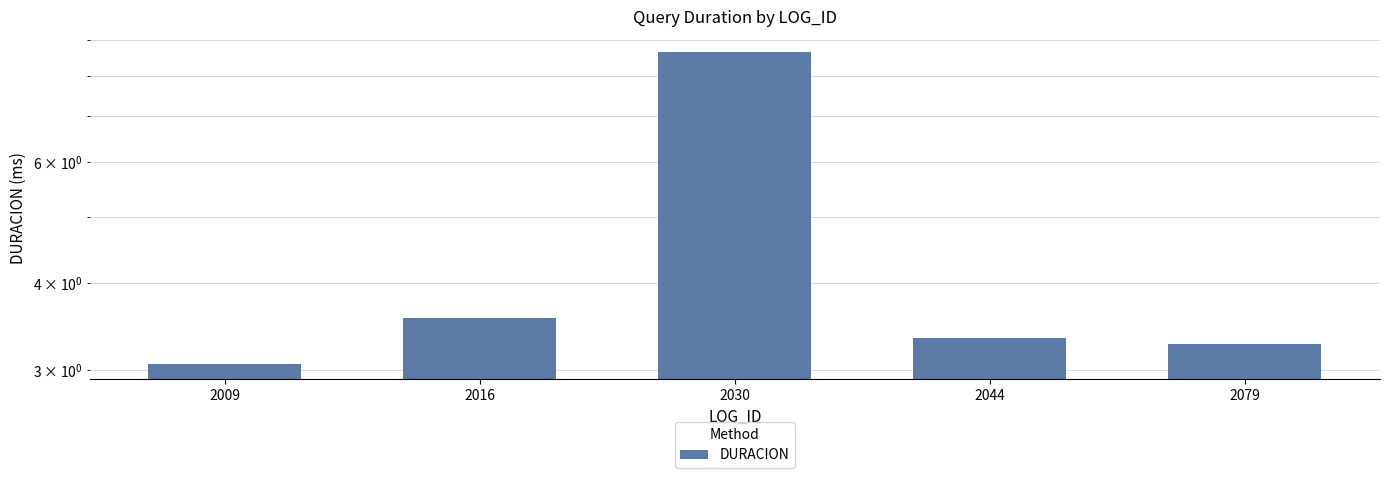

Does the chart contain stacked bars?

No